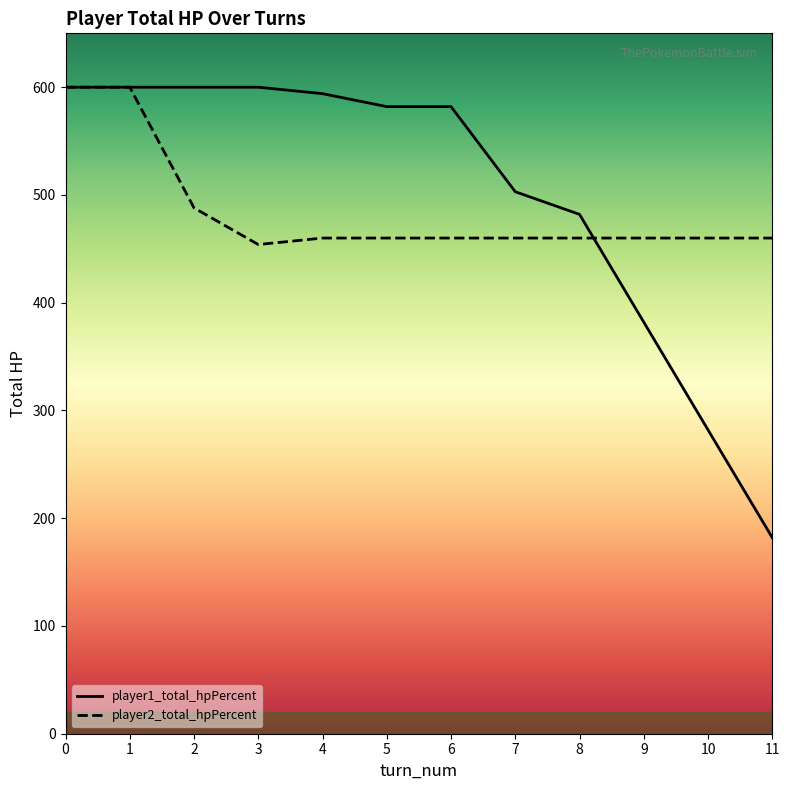

Is it true that player2_total_hpPercent equals 488 at 2?

True